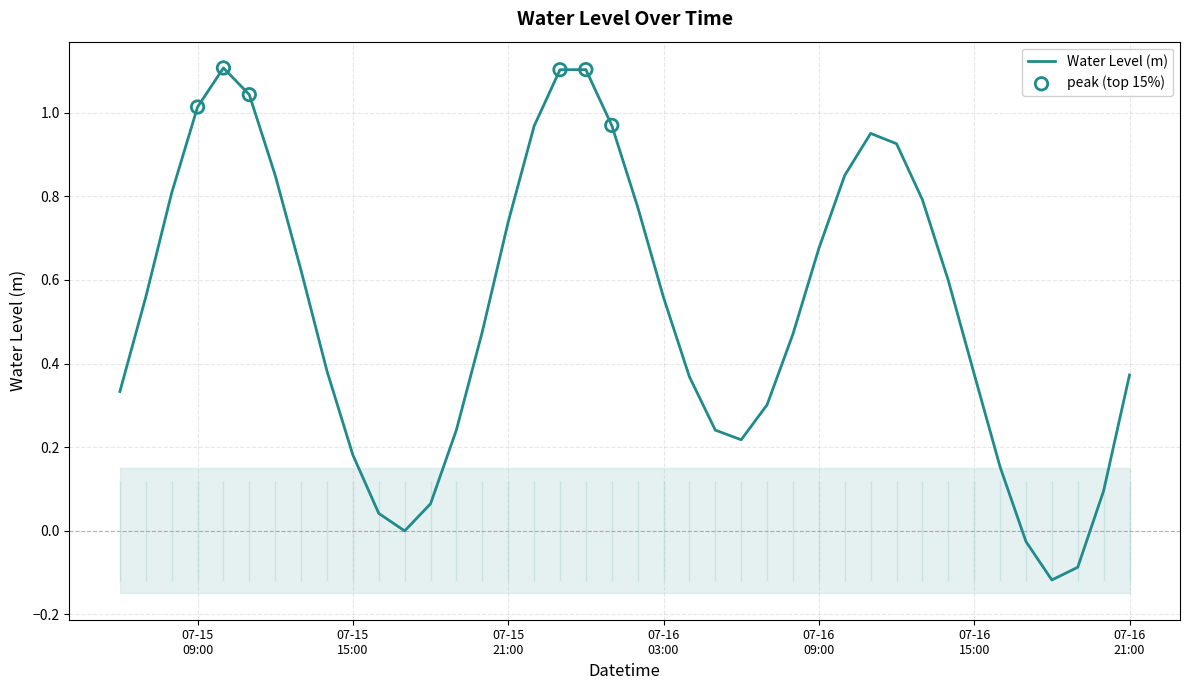

Between 2024-07-16 05:00:00 and 2024-07-15 11:00:00, which is larger?

2024-07-15 11:00:00